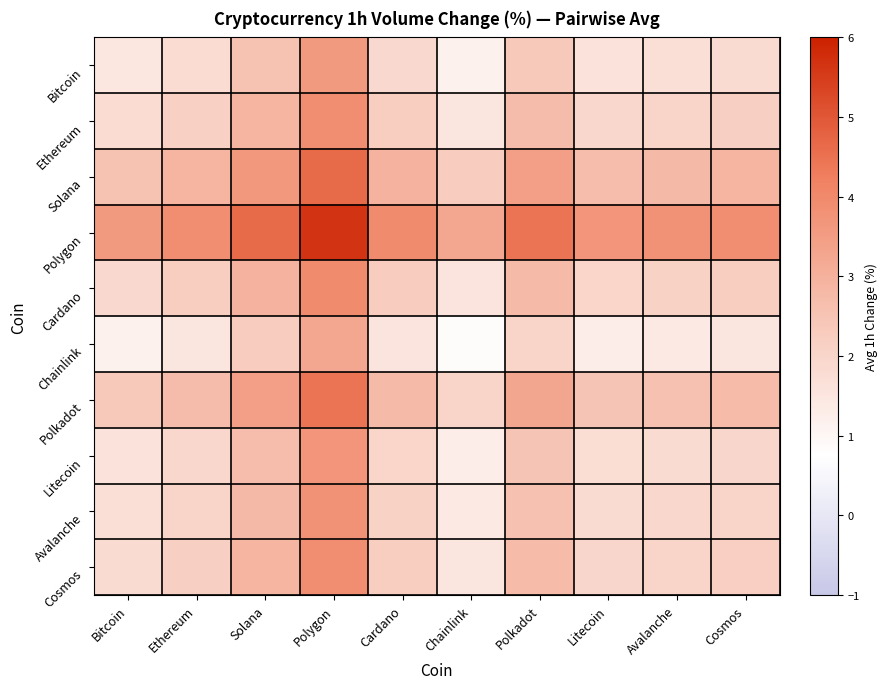

What is the maximum value shown in the chart?

5.7